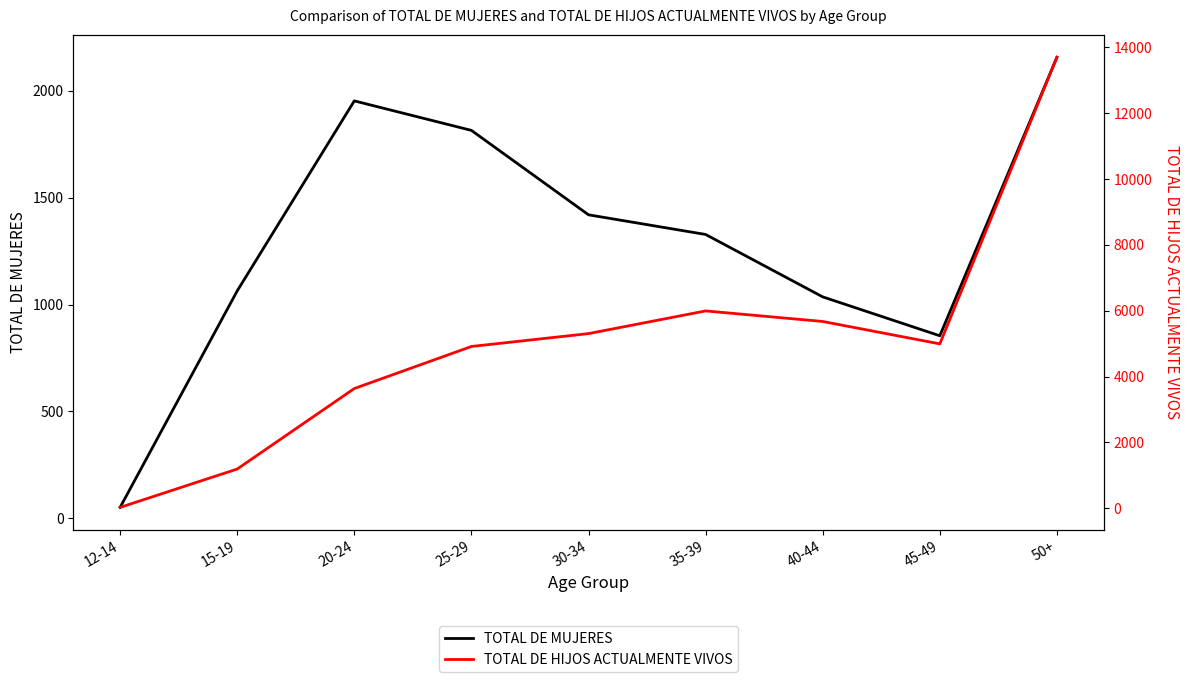

What is the sum of all TOTAL DE HIJOS ACTUALMENTE VIVOS values?

45414